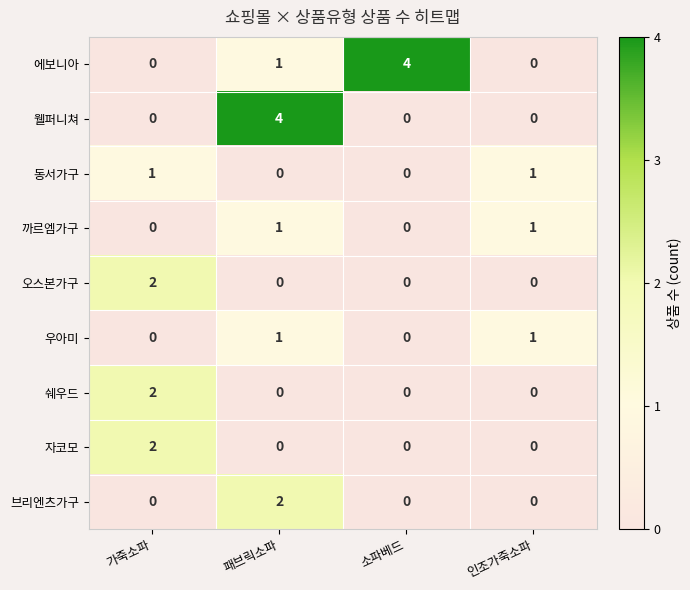

Which category has the highest value in the 쉐우드 series?

가죽소파